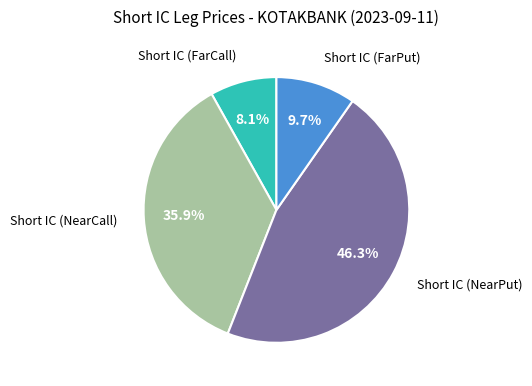

Is there any slice that represents more than half of the pie?

No